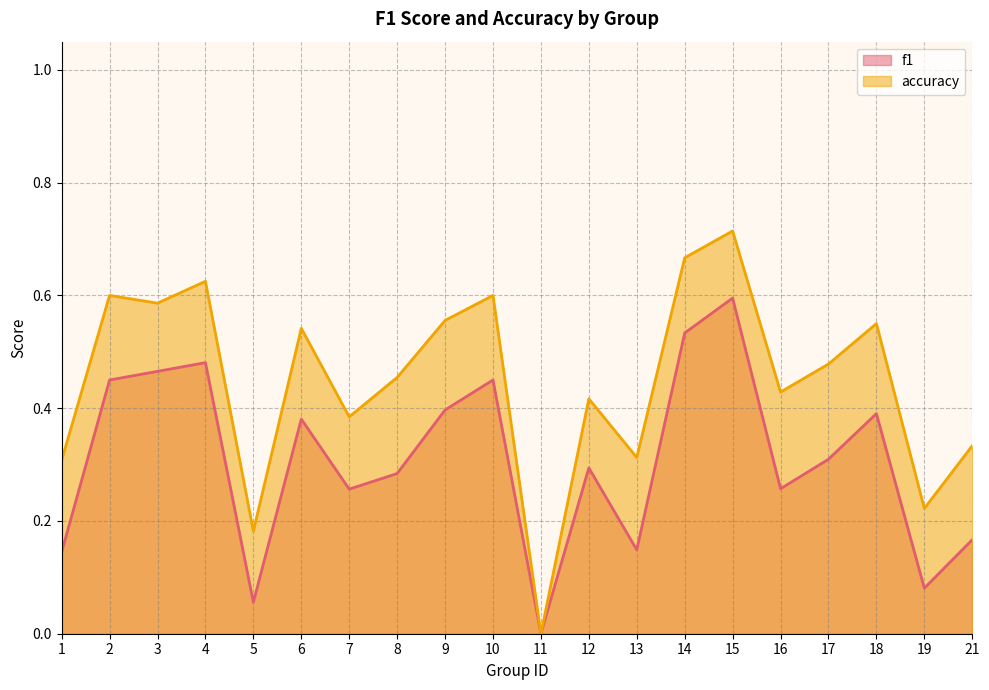

What is the maximum value shown in the chart?

0.7